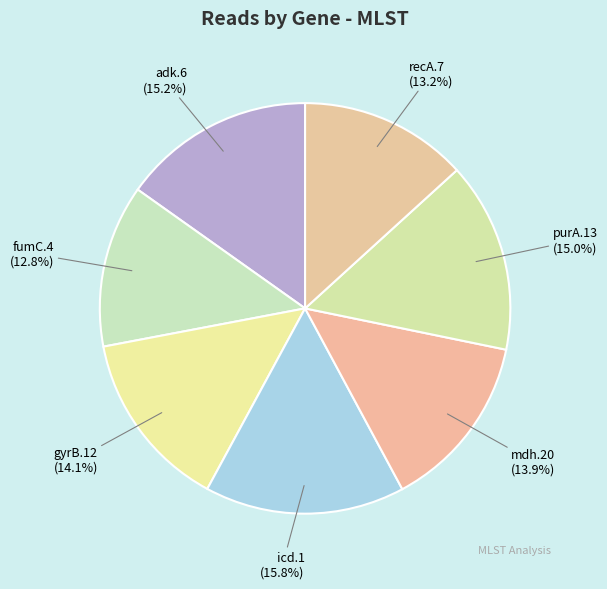

Does gyrB.12 represent more than half of the total?

No